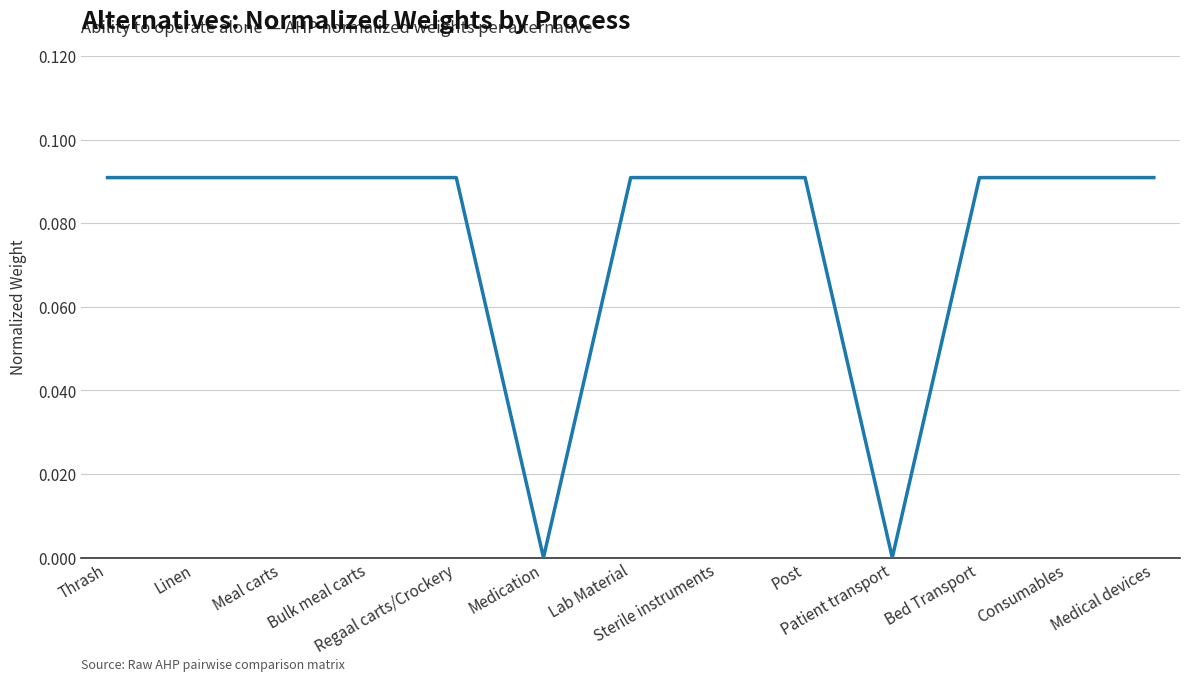

Which category has the highest value across all series?

Thrash